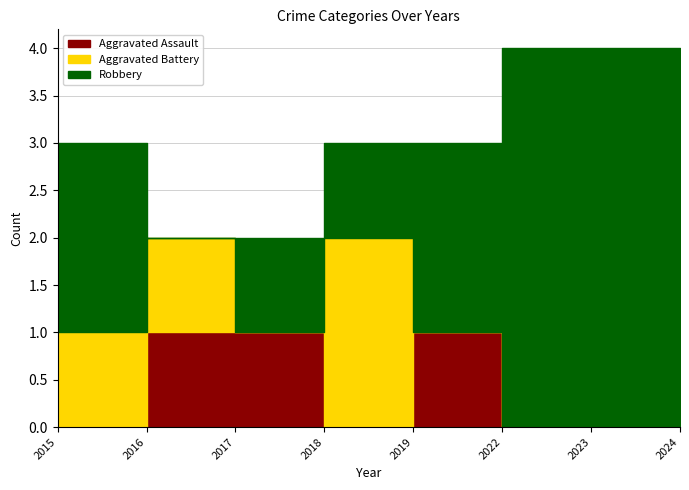

How many values in the Robbery series are below 2?

3